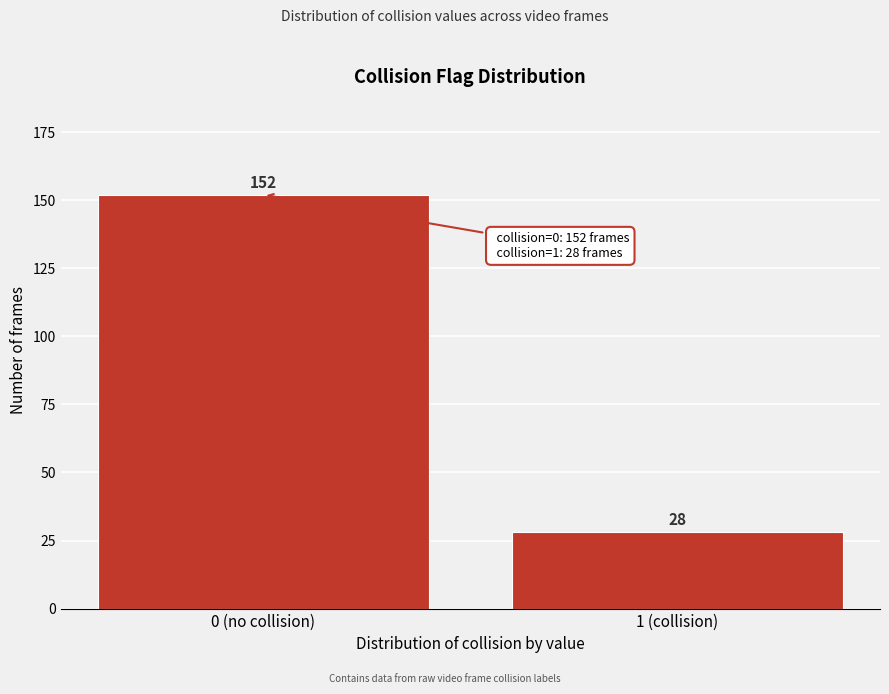

Reading left to right, what are all the values shown in this chart?

0 (no collision)=152	1 (collision)=28